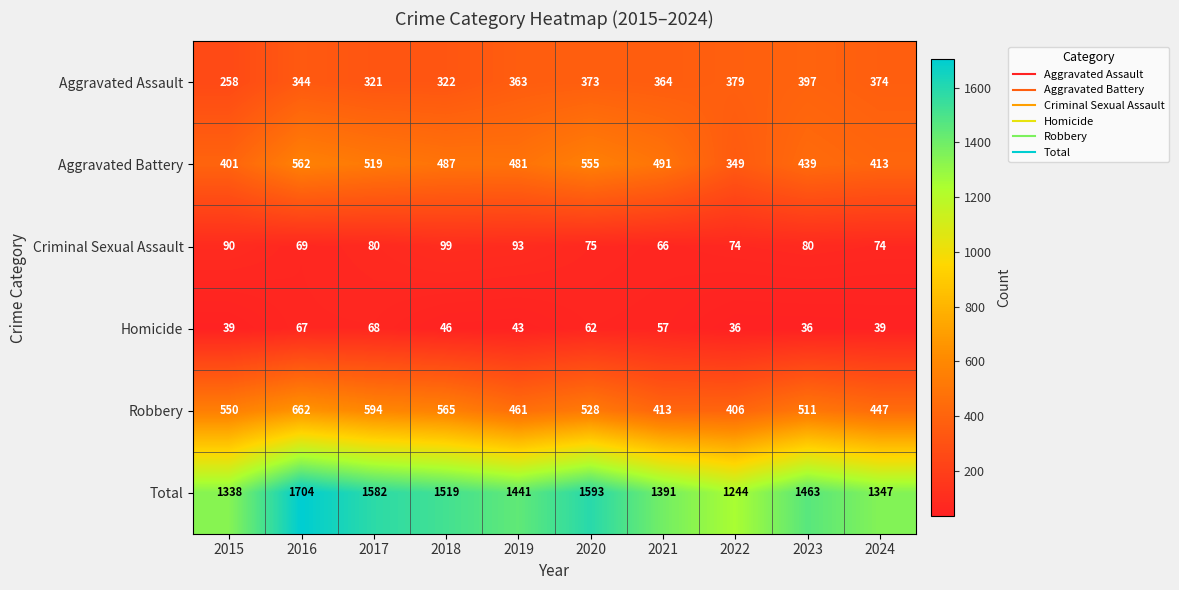

The value of Aggravated Battery at 2019 is 186. True or false?

False